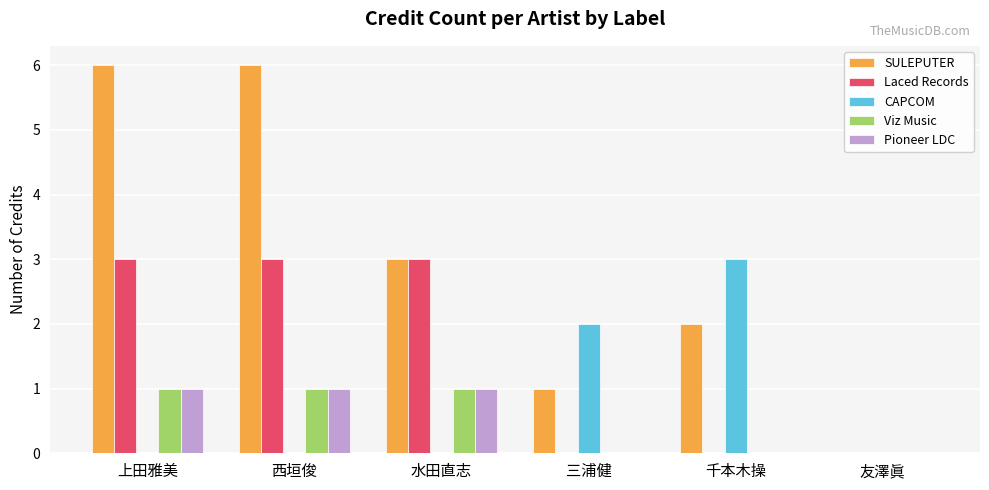

How many Laced Records values are between 0 and 3?

6